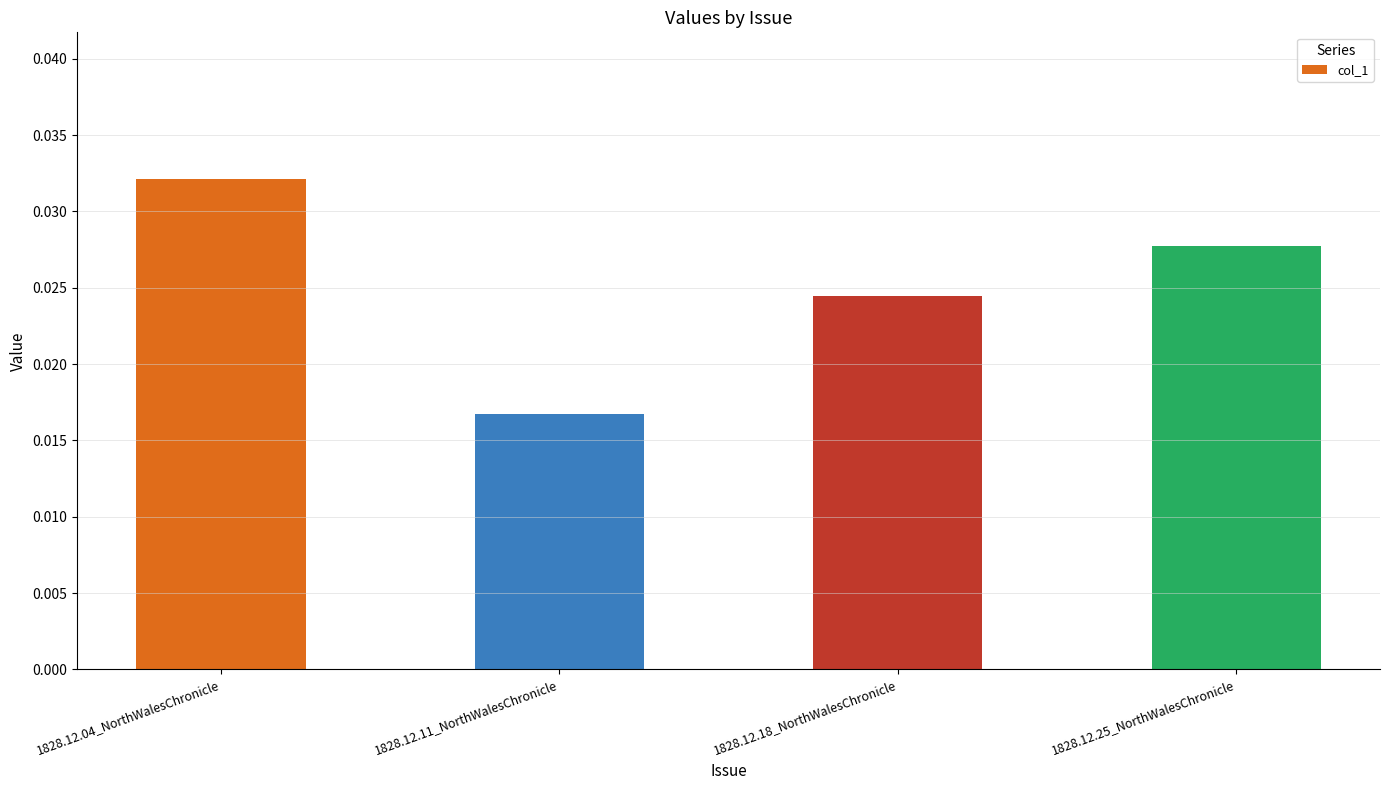

What is the label of the 4th bar from the right?

1828.12.04_NorthWalesChronicle